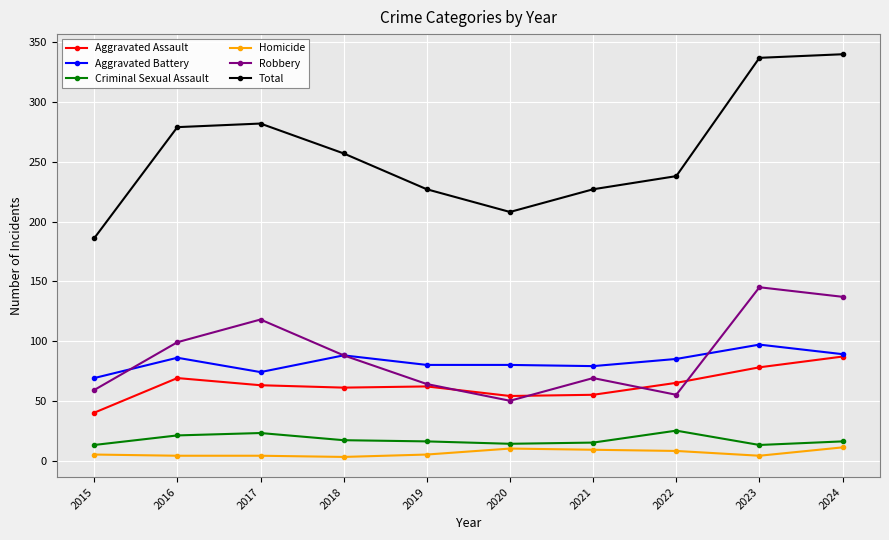

Which series has the largest range (max minus min)?

Total